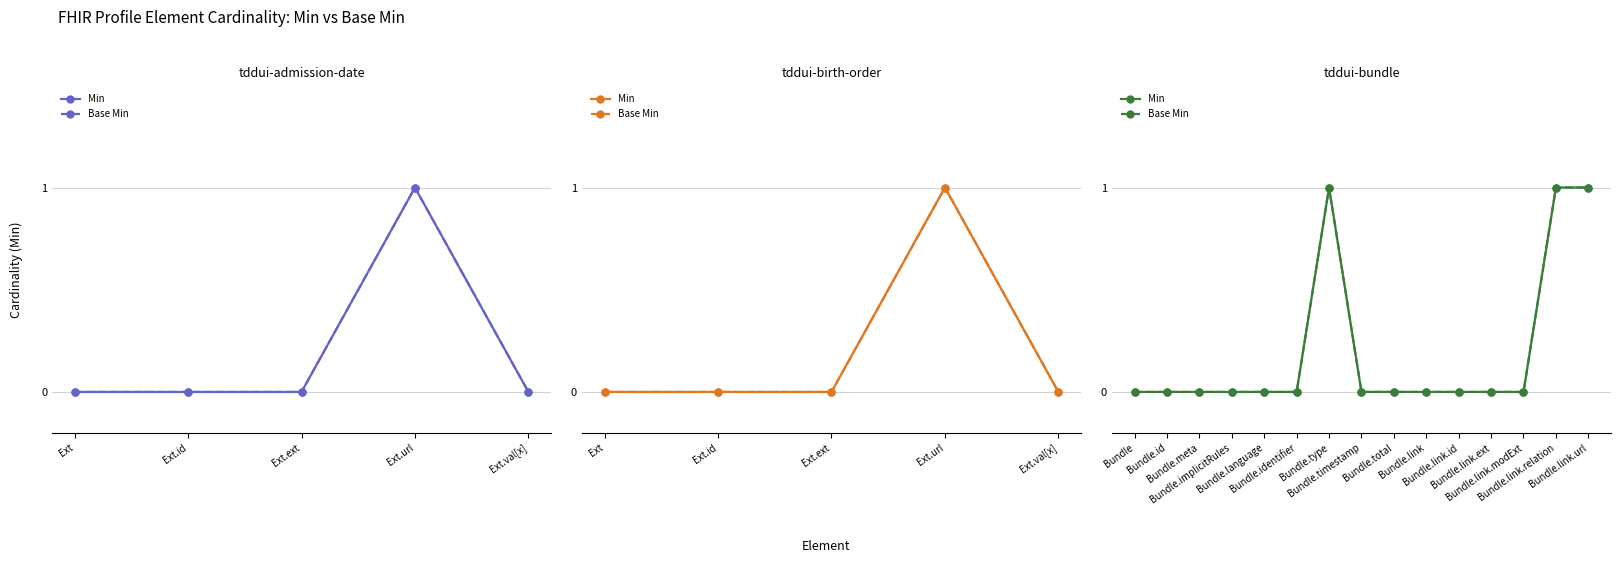

What is the approximate value of Base Min at Bundle.link.url?

1